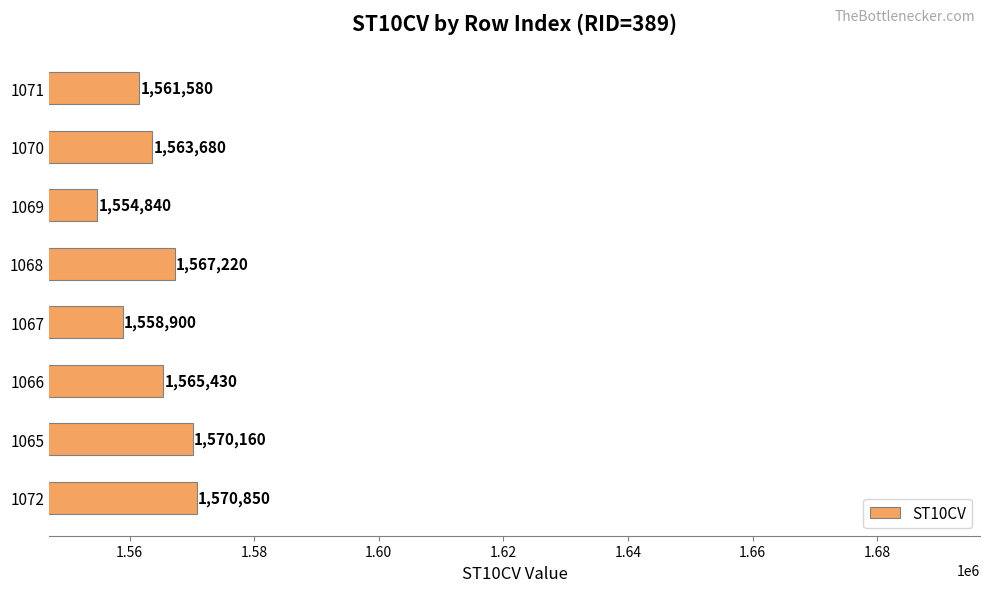

List the labels in order of value, largest first.

1072, 1065, 1068, 1066, 1070, 1071, 1067, 1069